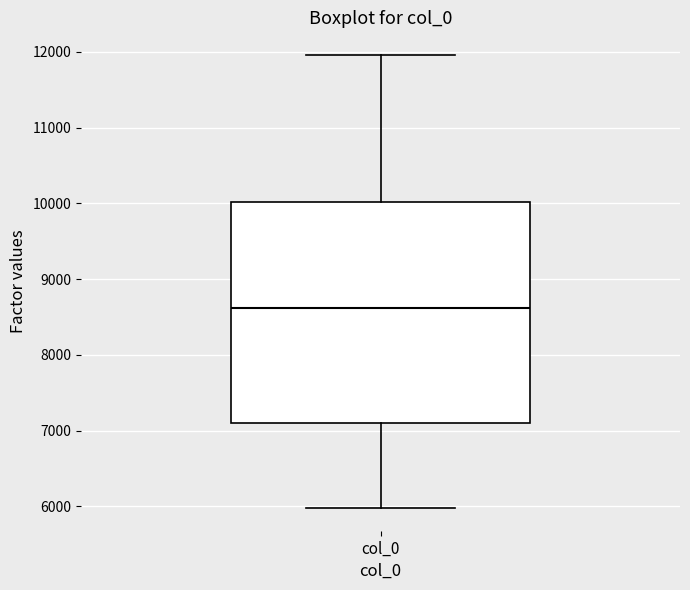

Transcribe this box plot: give where the median line is, the range the box spans, and where the two whiskers end, as read against the y-axis. The values are not printed on the chart, so give them approximately, as read against the axis.

median 8600, box 7100 to 10000, whiskers 6000 to 12000